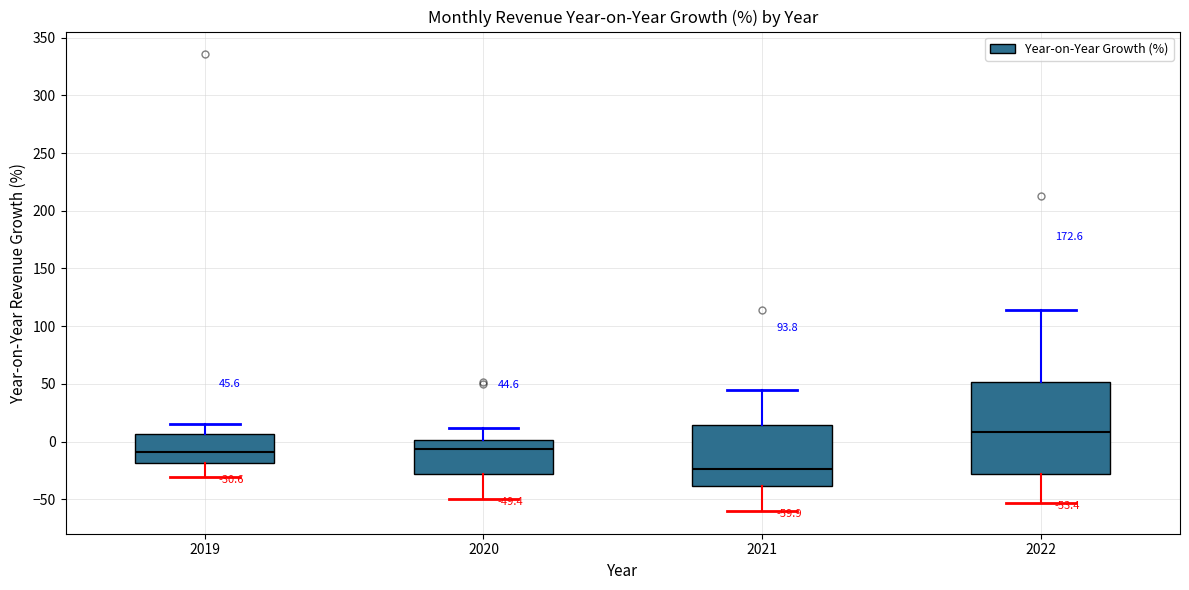

Which box's median line is the lowest?

2021